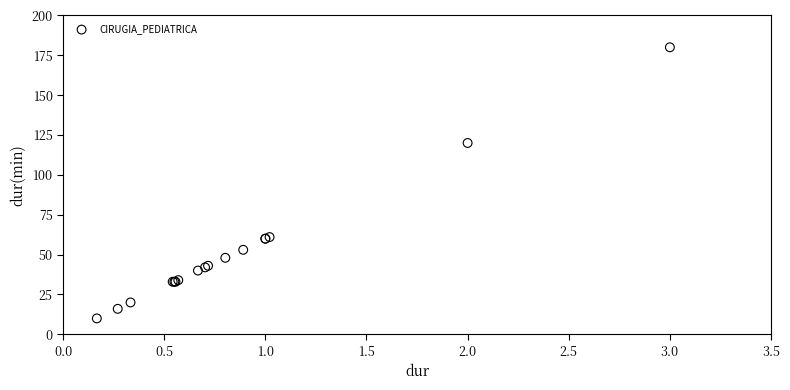

What Y value in the scatter plot is closest to 95?

120